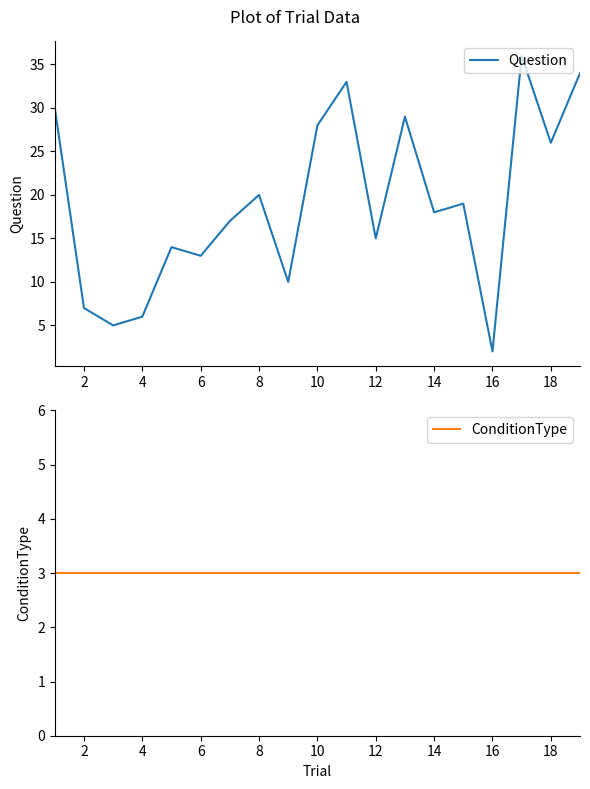

Which series has the largest total across all categories?

Question